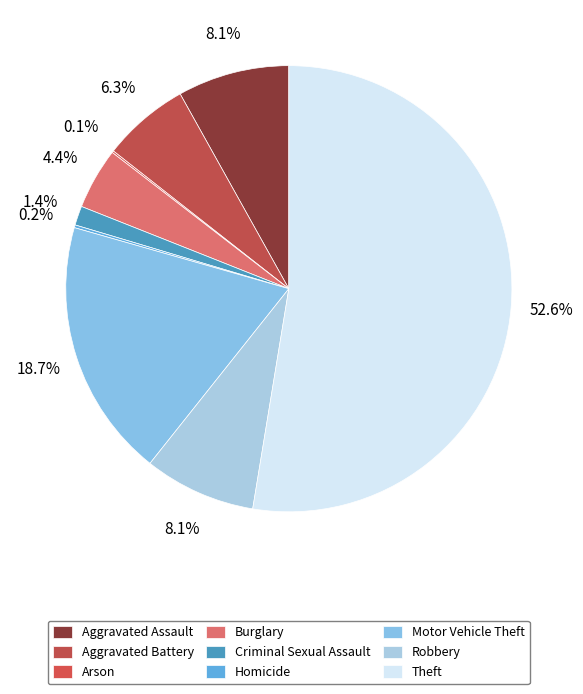

Do Arson and Burglary together represent more than half of the pie?

No